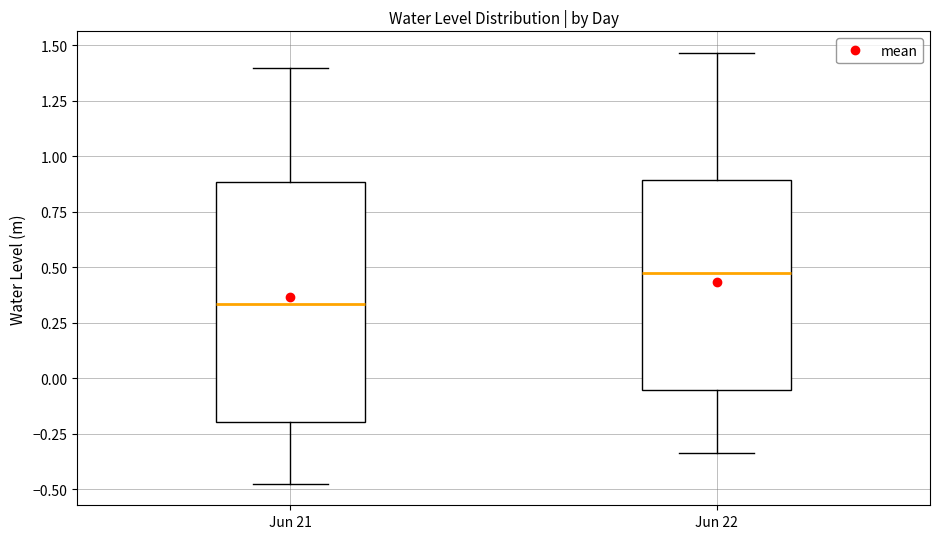

Where does the median line of the box for Jun 22 sit on the y-axis? The values are not printed on the chart, so give them approximately, as read against the axis.

0.45